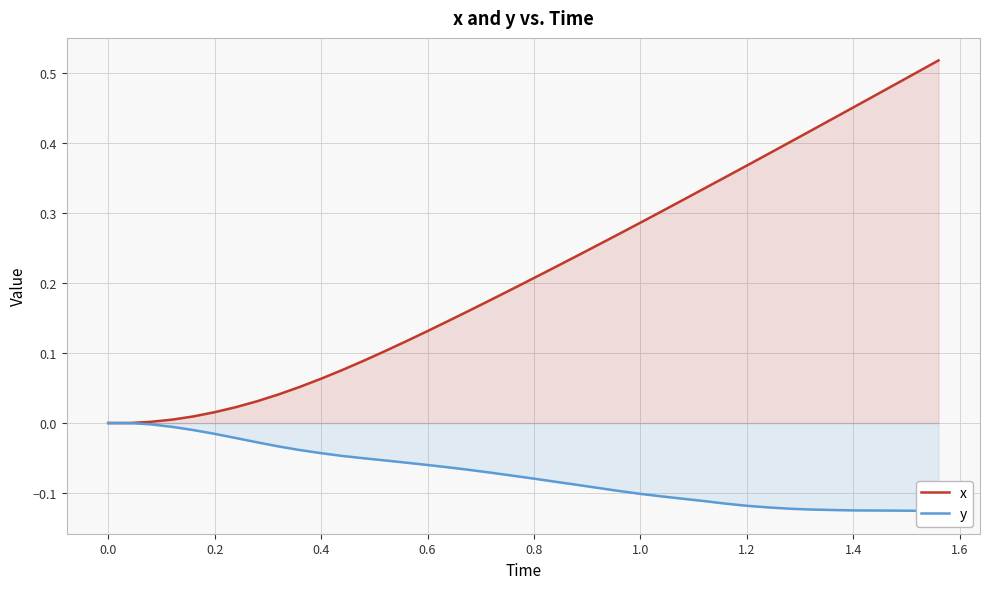

How many lines are shown in the chart?

2